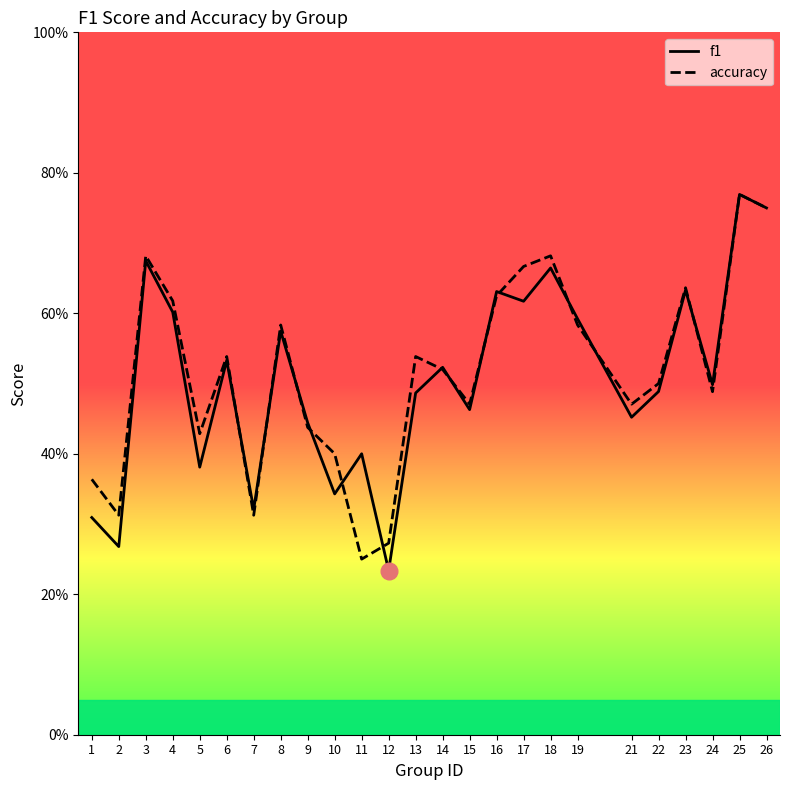

How many times do accuracy and f1 cross each other?

13